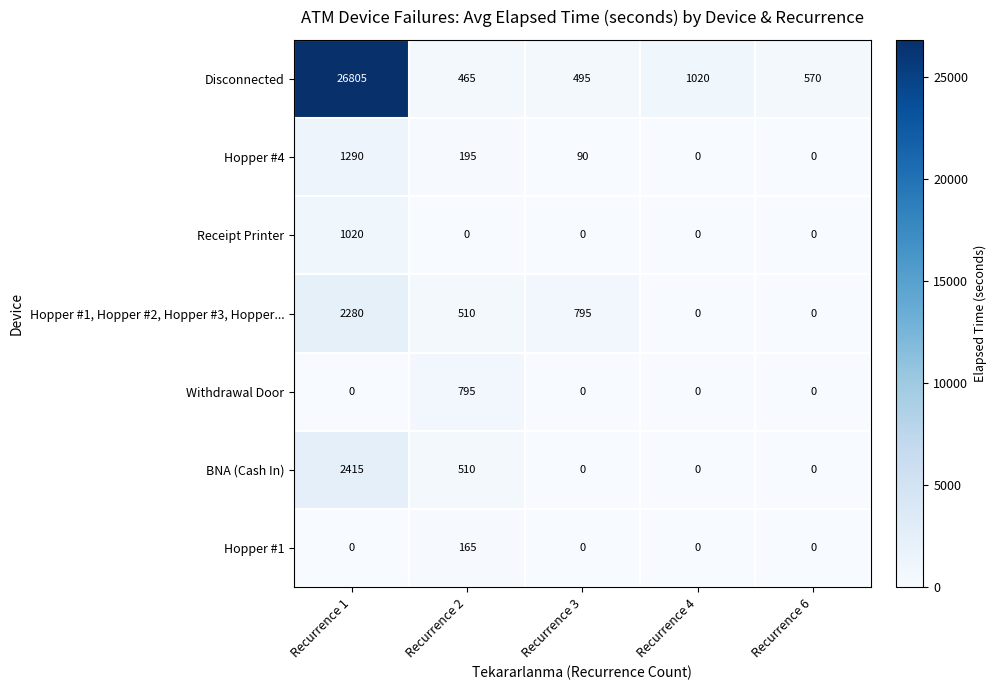

At which category is the sum across all series the highest?

Recurrence 1